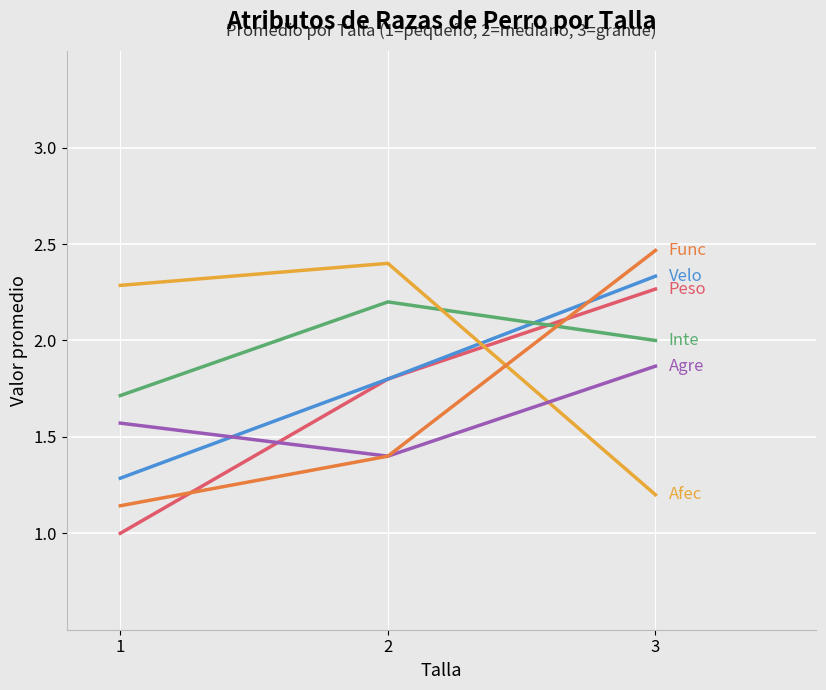

At which category is the sum across all series the highest?

3